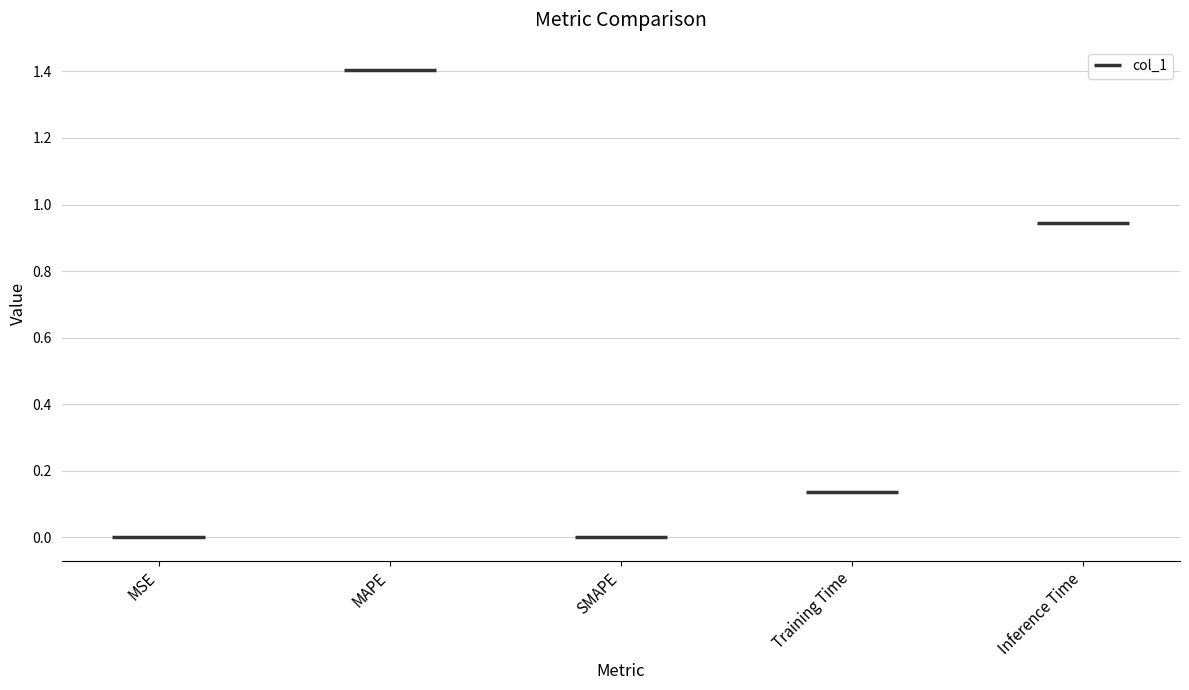

Reading left to right, extract all data points from this chart.

0.0	1.4	0.0	0.1	0.9